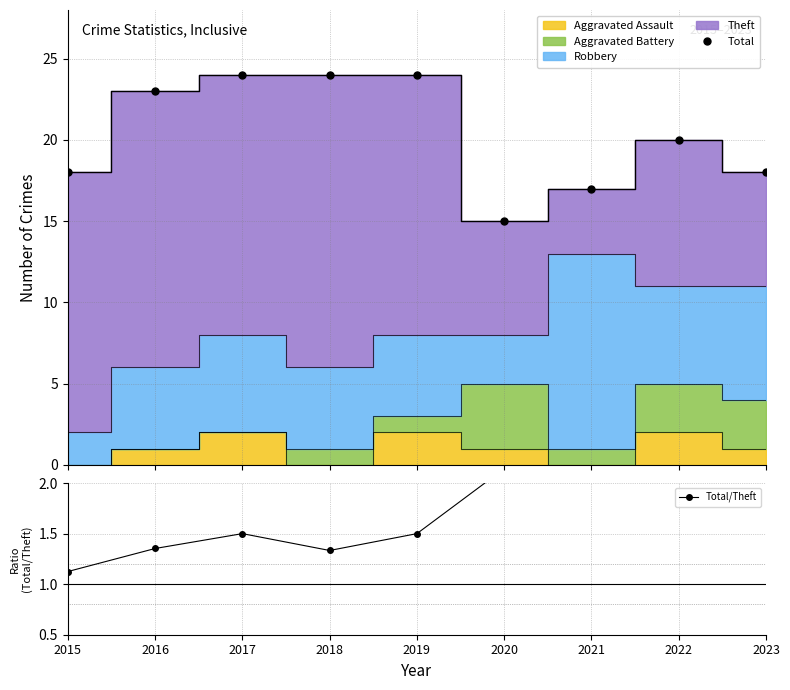

At which category is the sum across all series the highest?

2017